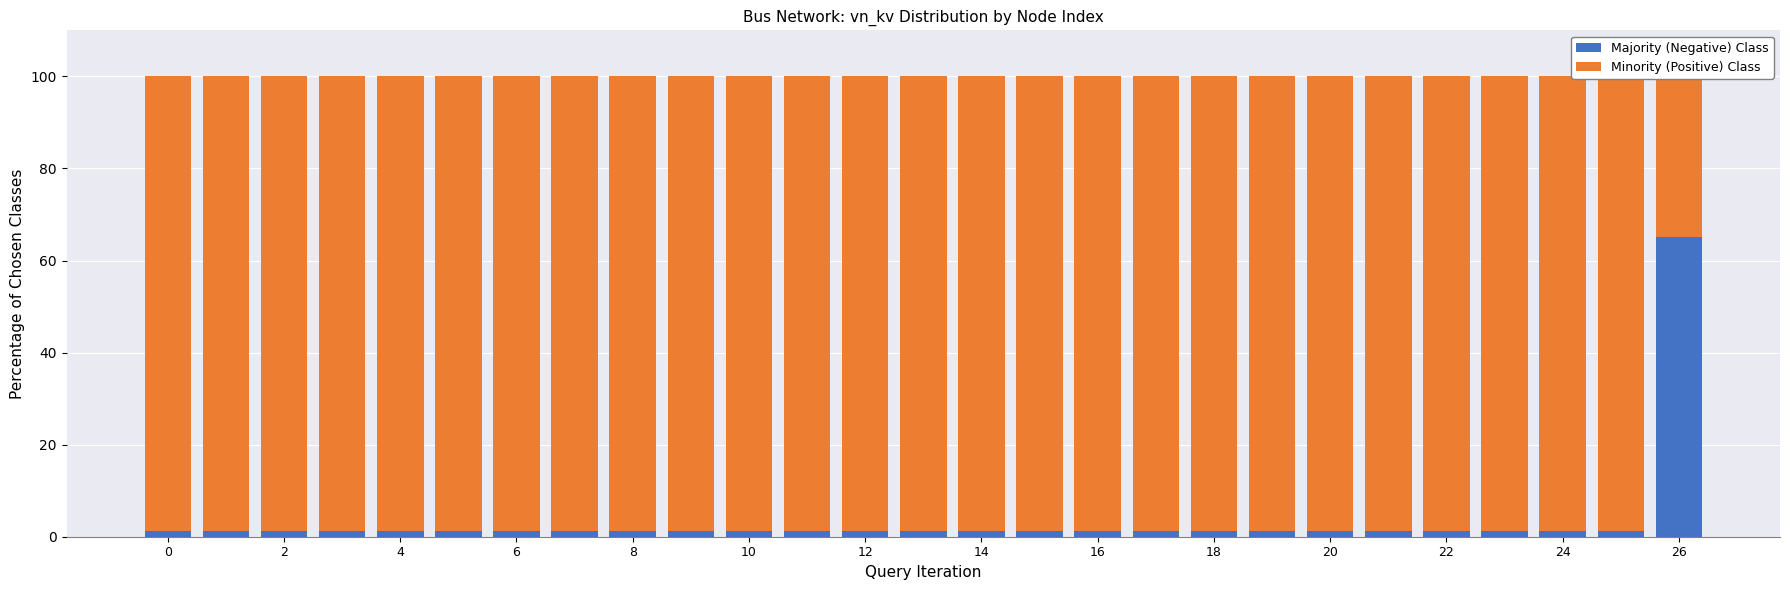

What are all the series names shown in the legend?

Majority (Negative) Class, Minority (Positive) Class